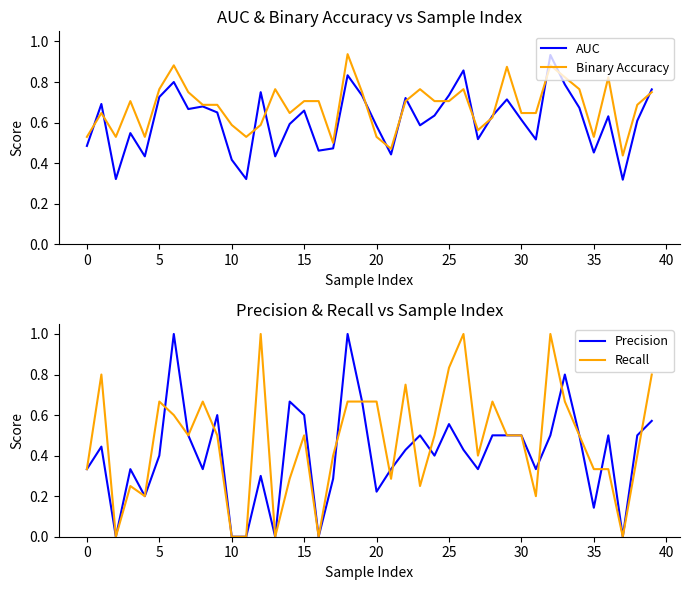

What is the highest value of the Recall series?

1.0